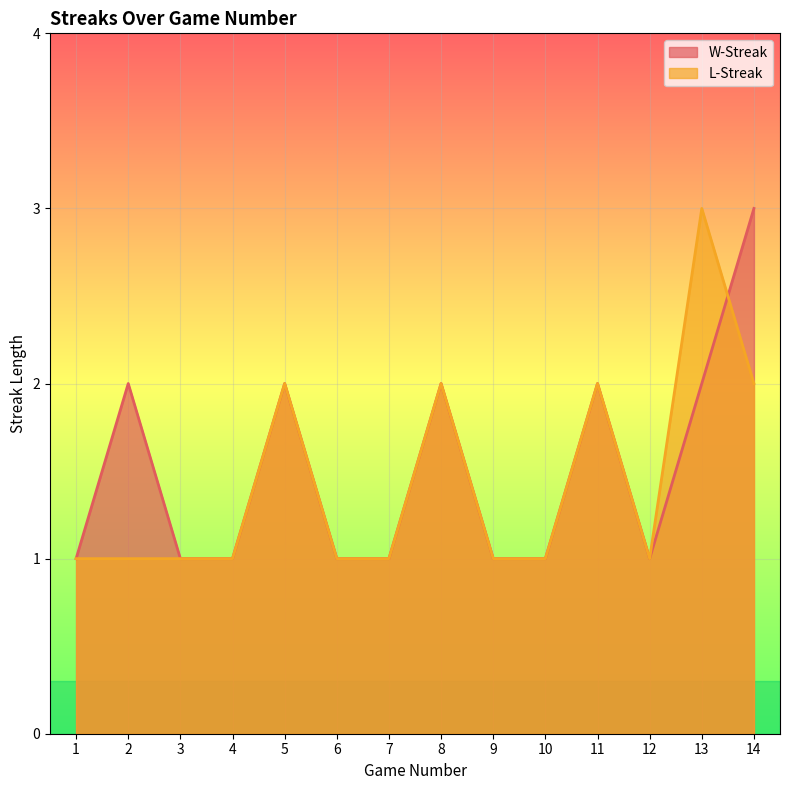

After their last crossing, which series has the higher values: W-Streak or L-Streak?

W-Streak